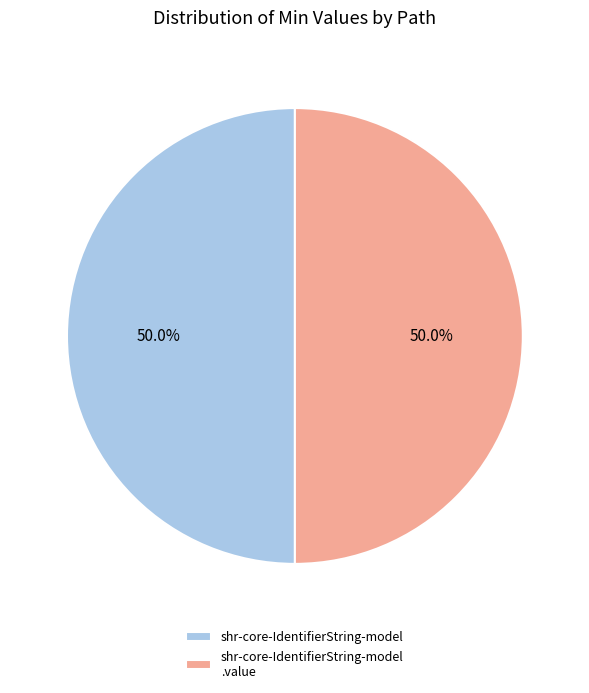

What portion of the pie excludes shr-core-IdentifierString-model?

50.0%